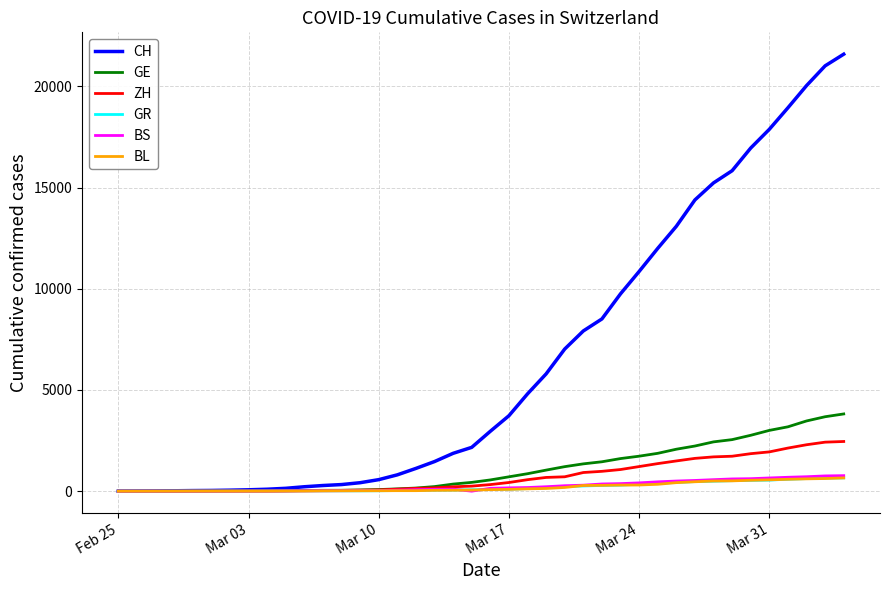

What is the maximum value for CH?

21587